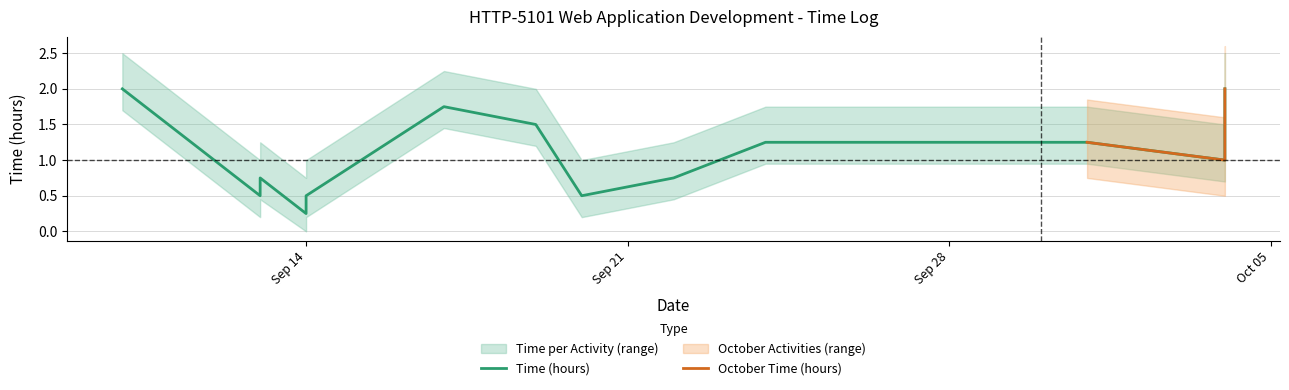

The chart shows a value of 0.7 at 2020-09-20. True or false?

False